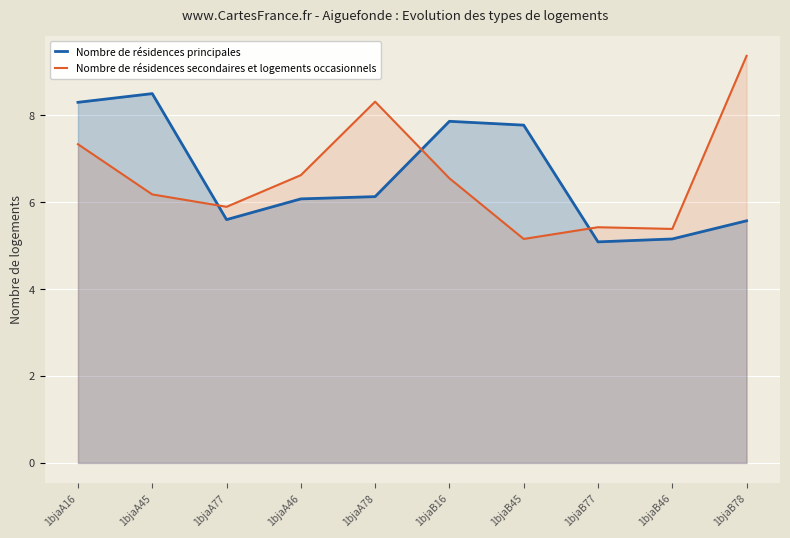

True or false: Nombre de résidences principales has a value of 2.3 at 1bjaA77.

False